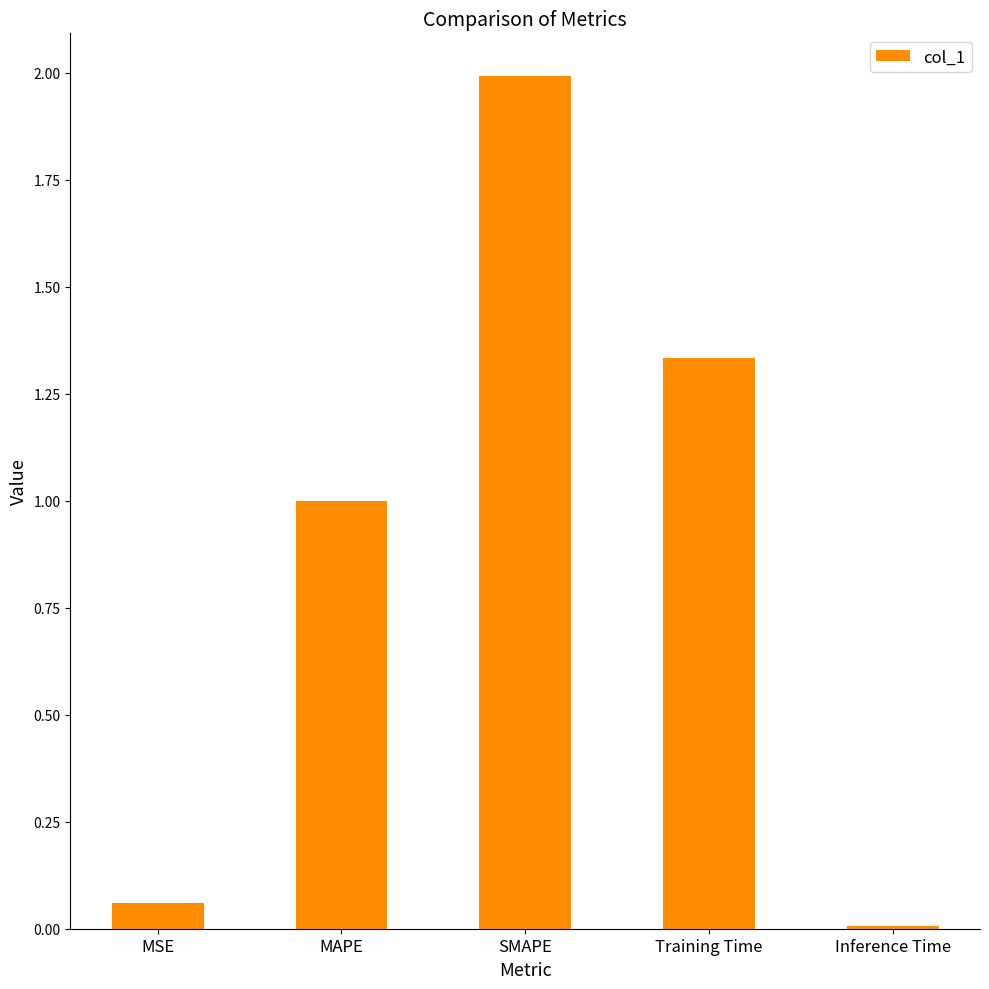

Which category has the highest value across all series?

SMAPE